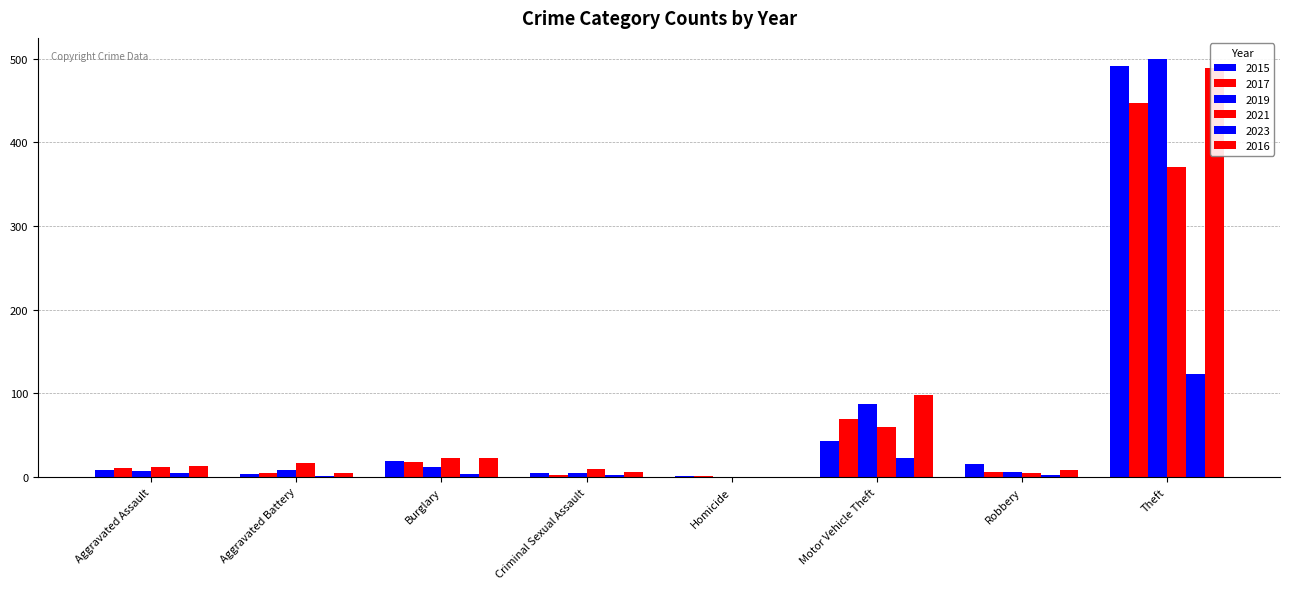

List the series in order of their peak value, highest first.

2019, 2015, 2016, 2017, 2021, 2023